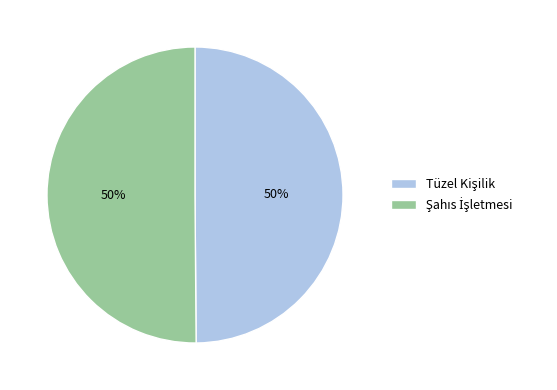

How many segments does this pie chart have?

2